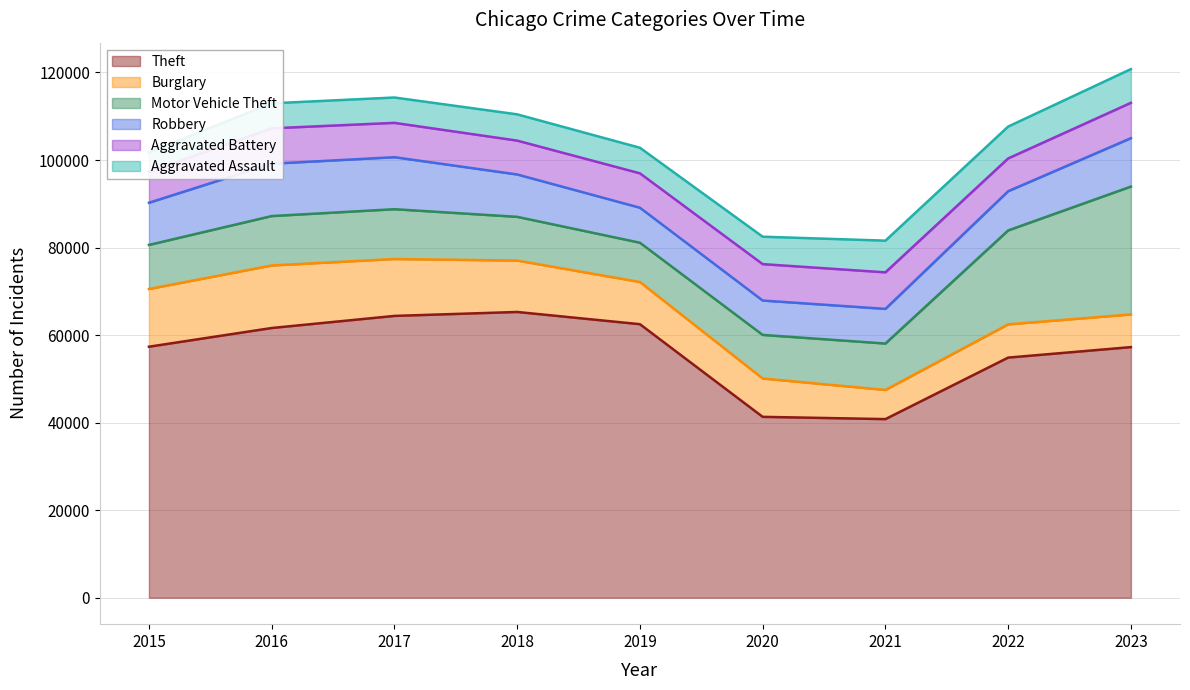

What is the value of the Burglary point at the 6th from the left?

8758